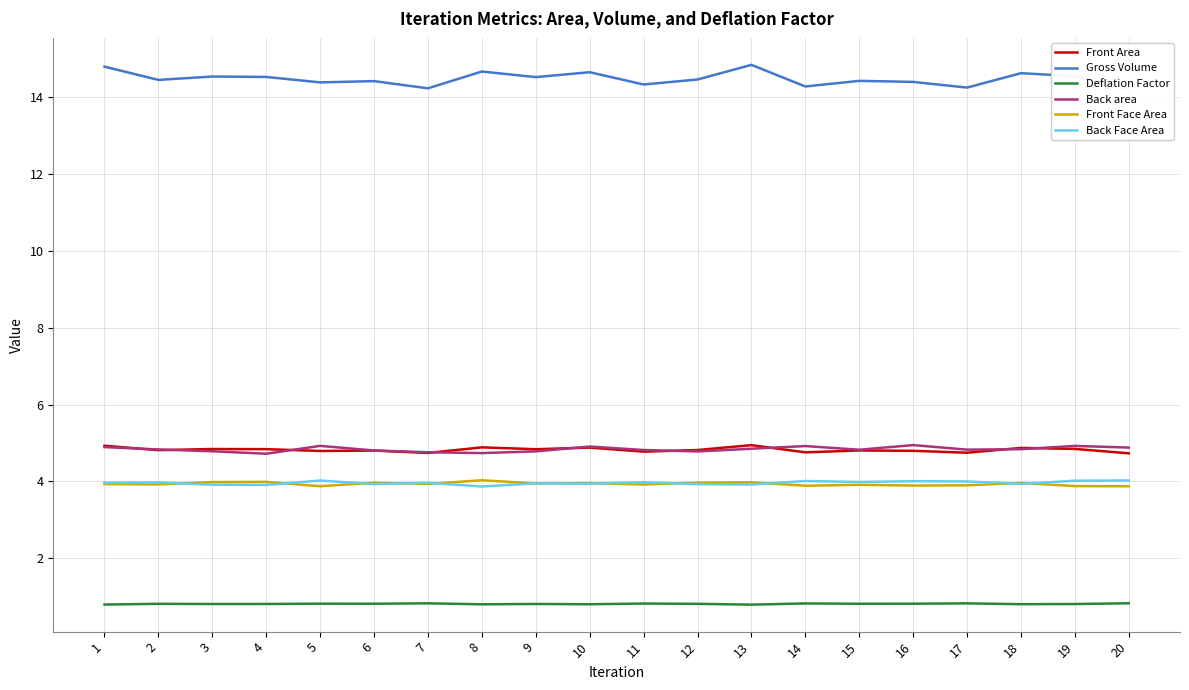

What is the approximate value of Gross Volume at 6?

14.4